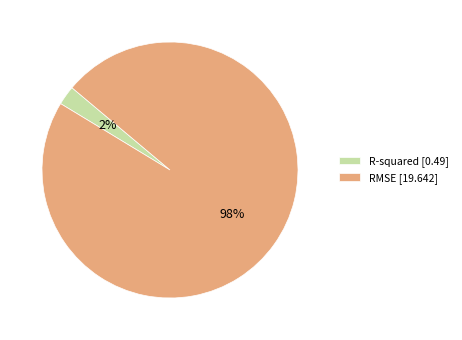

To the nearest percent, what is the average slice percentage?

50%